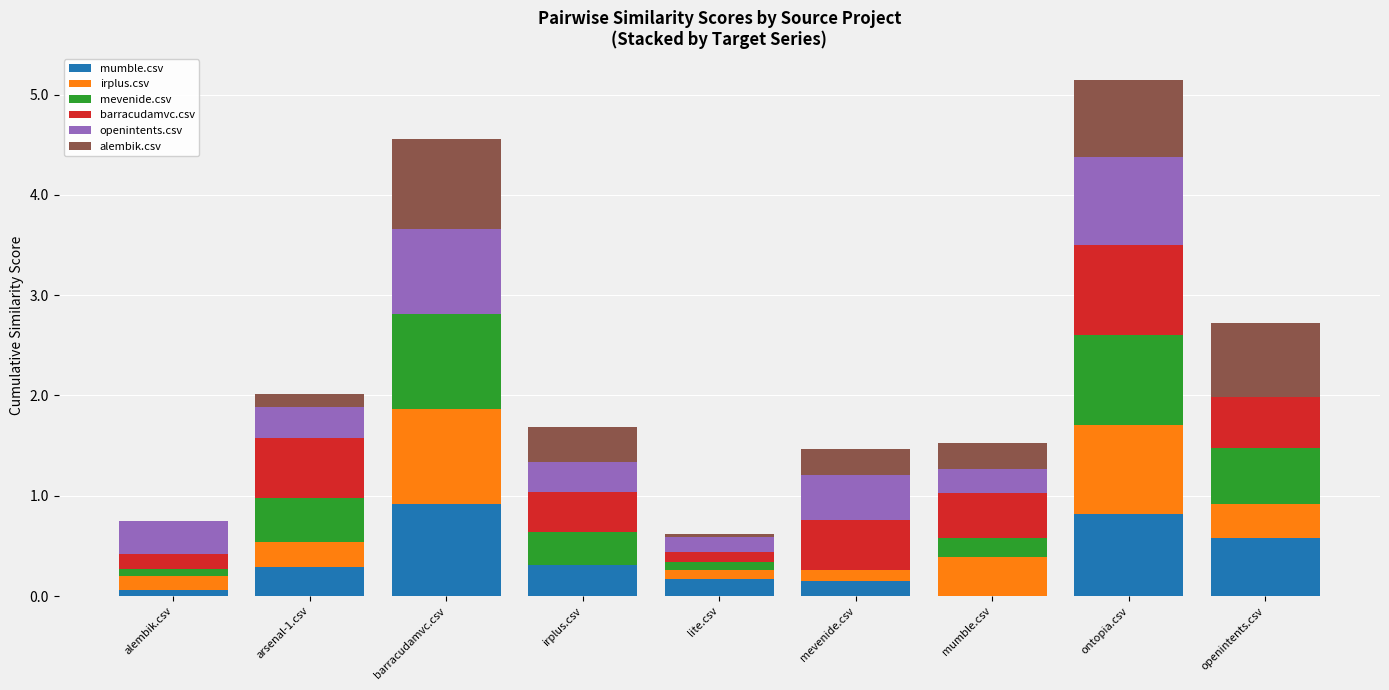

What is the total value across all series at mevenide.csv?

1.5